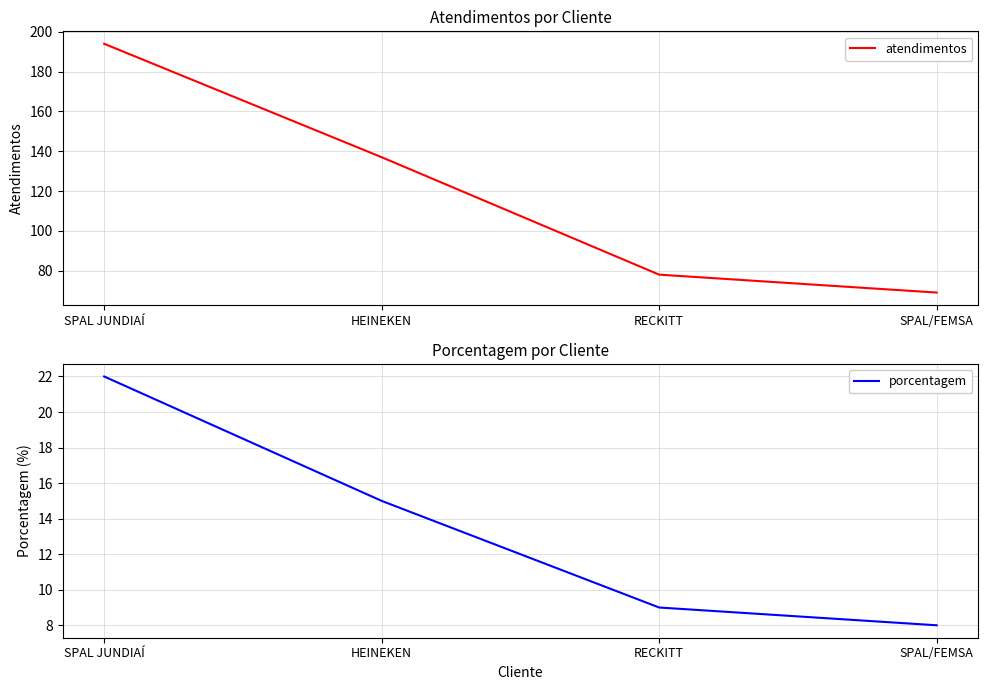

Reading left to right, extract all data points from this chart.

atendimentos: SPAL JUNDIAÍ=194	HEINEKEN=137	RECKITT=78	SPAL/FEMSA=69
porcentagem: SPAL JUNDIAÍ=22	HEINEKEN=15	RECKITT=9	SPAL/FEMSA=8